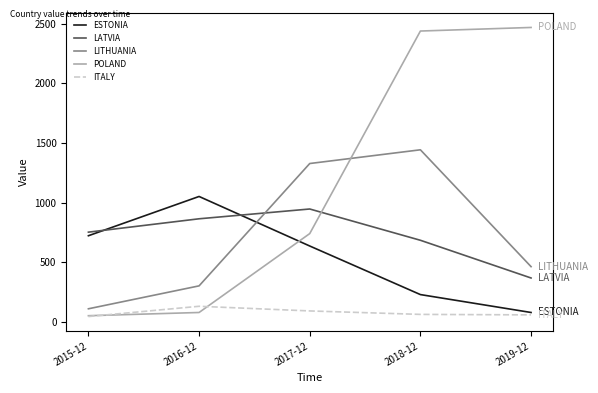

What is the maximum value shown in the chart?

2468